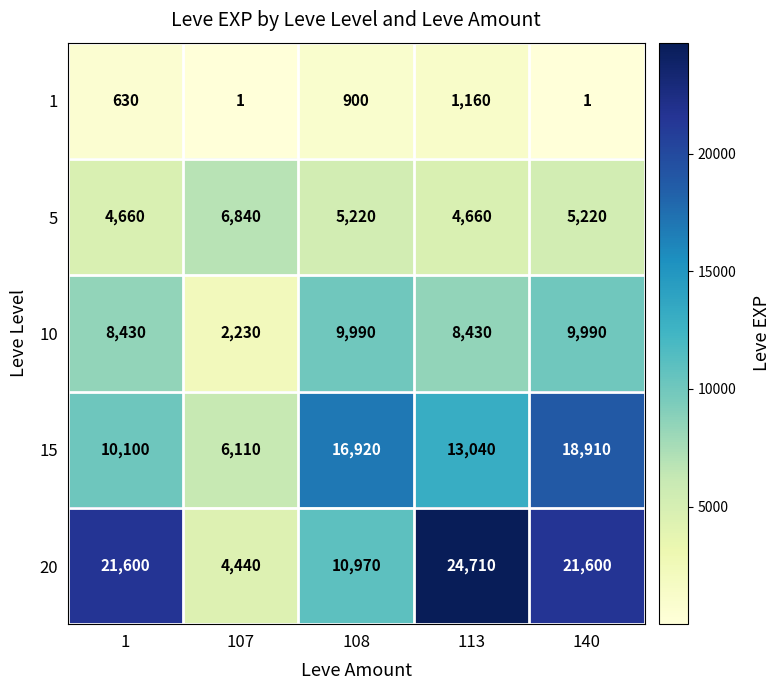

What is the sum of the 1 values at 107 and 140?

2